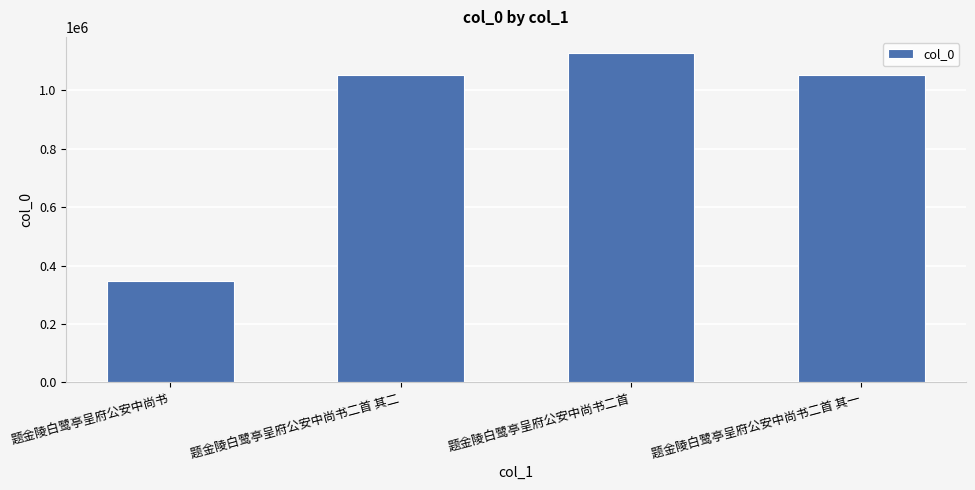

Read the value at 题金陵白鹭亭呈府公安中尚书二首 其一, to the nearest 100.

1050700